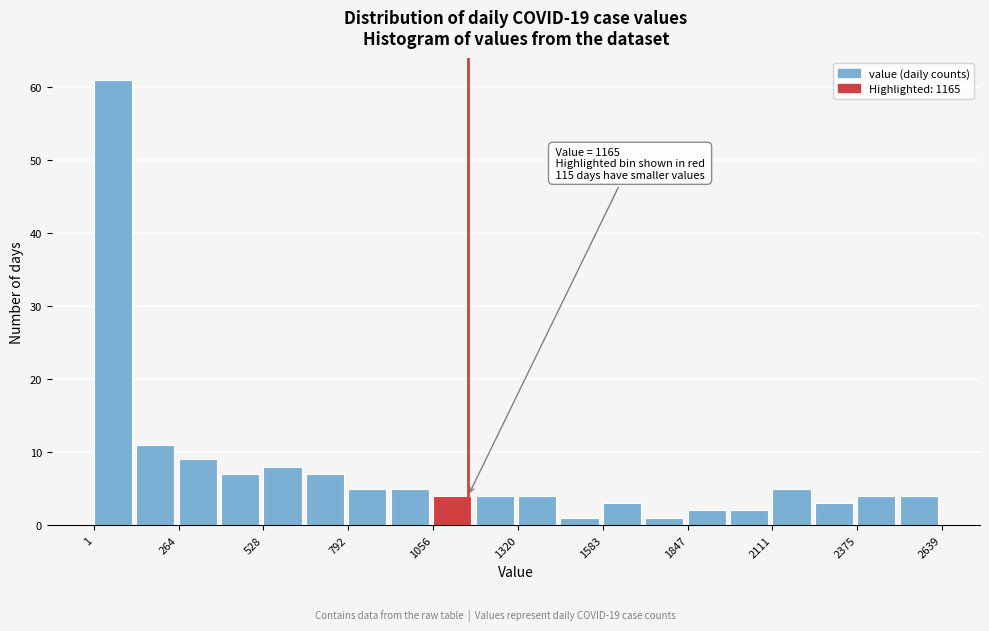

Read against the x-axis, roughly where is the centre of the tallest bar?

50